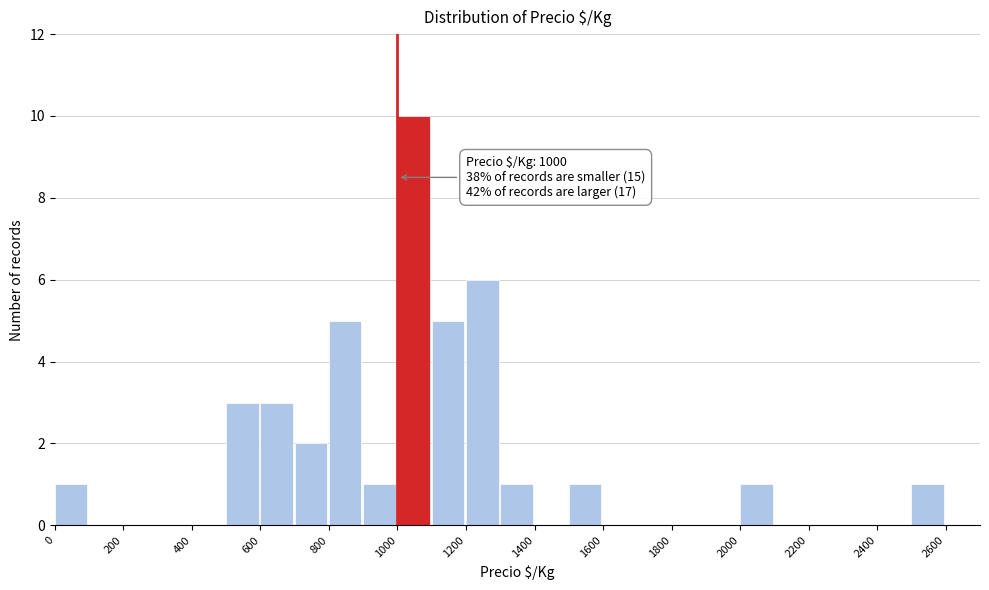

Over which range of the x-axis is the bar tallest?

1000 to 1100